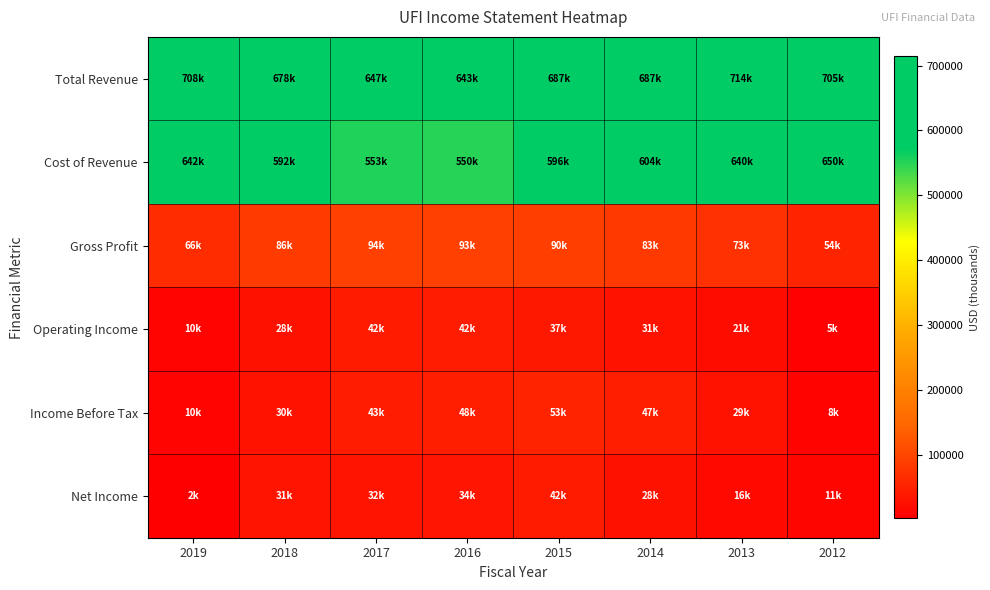

Which series changed the most between 2018 and 2015?

Income Before Tax